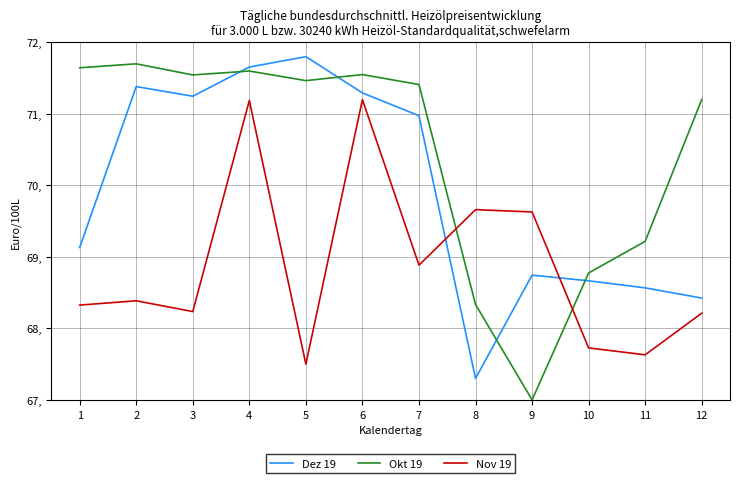

Which category has the highest value in the Dez 19 series?

5